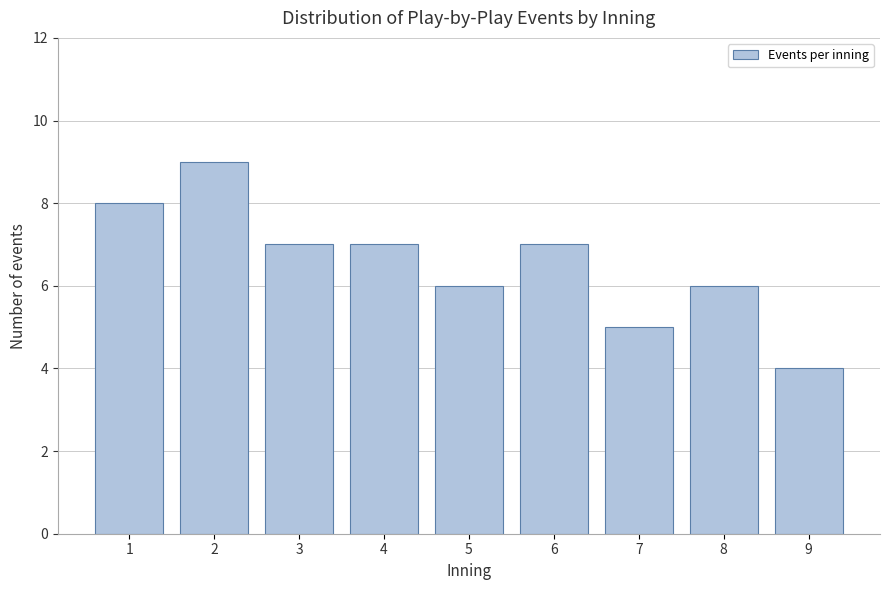

Reading left to right, what are all the values shown in this chart?

8	9	7	7	6	7	5	6	4